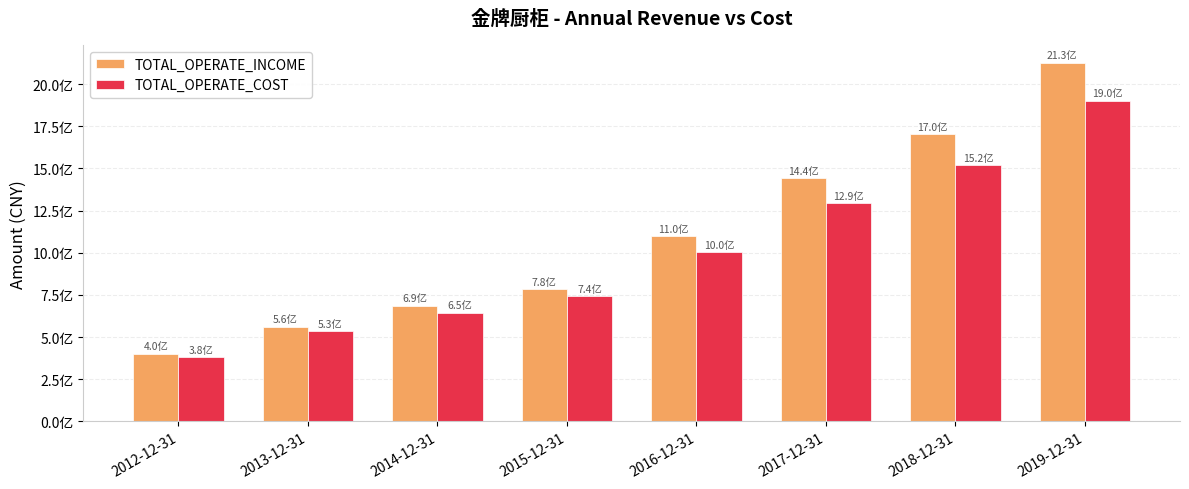

Between 2012-12-31 and 2017-12-31, which is larger?

2017-12-31